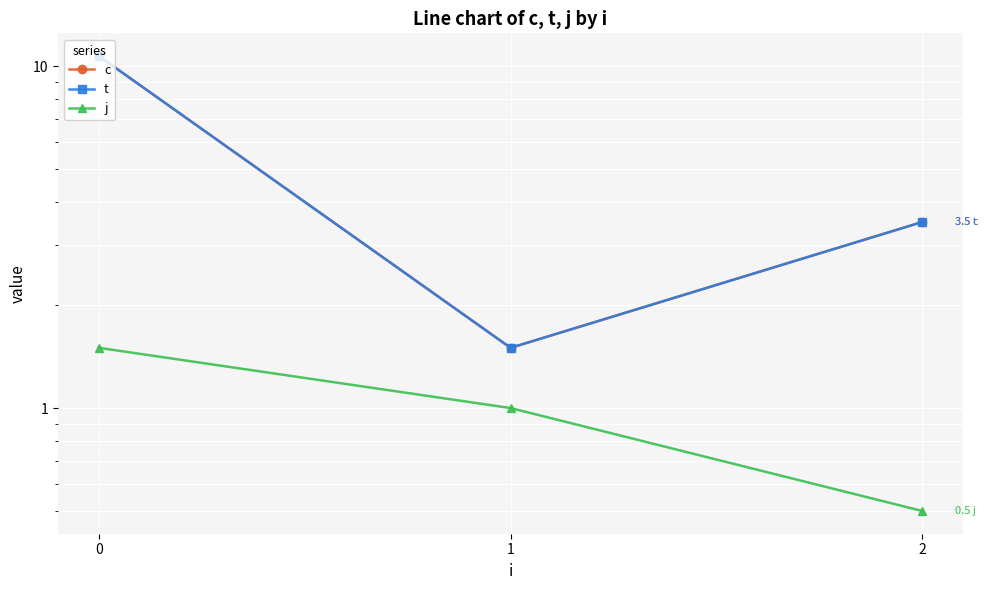

What is the greatest value displayed?

10.7